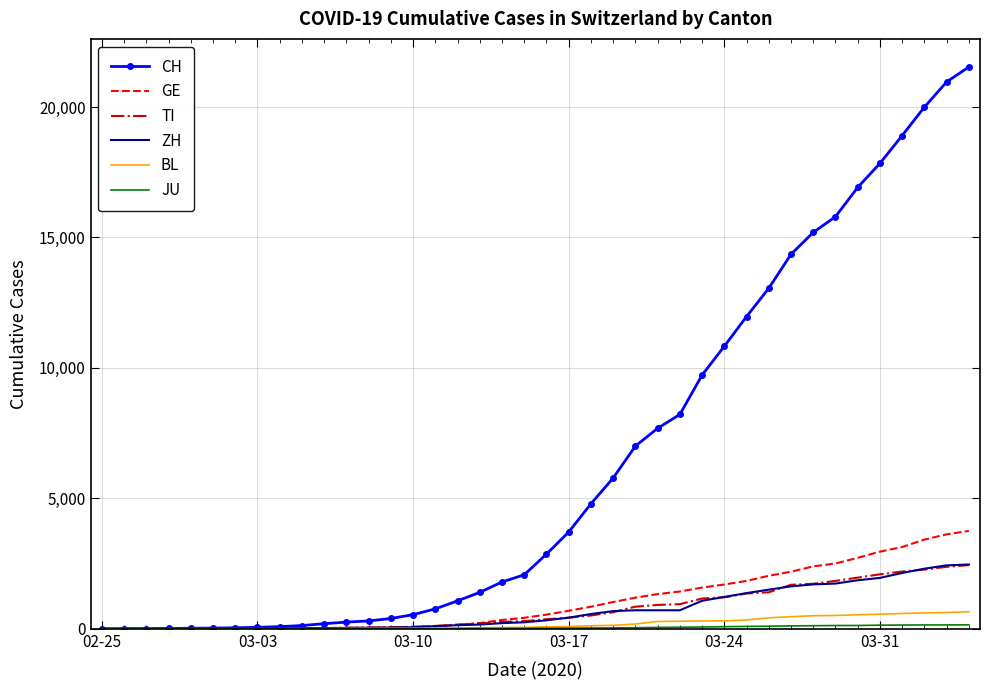

What is the greatest value displayed?

21535